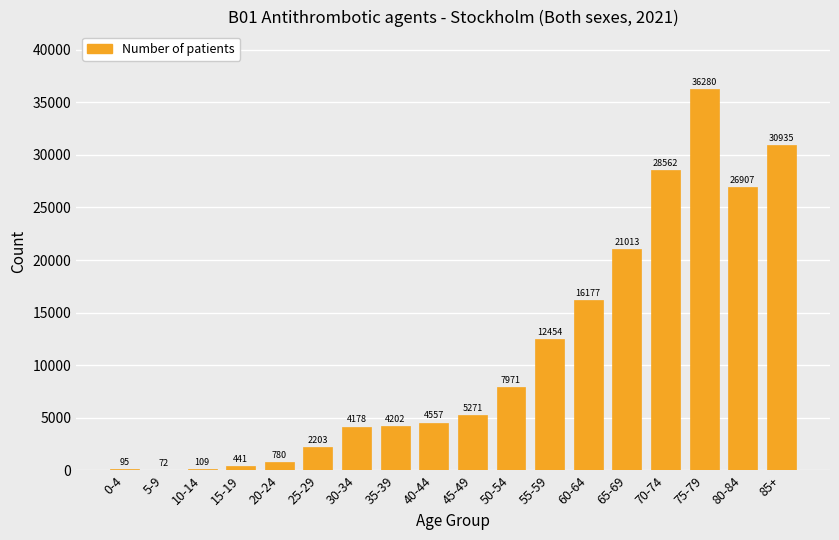

Reading left to right, list all the values displayed in this chart.

0-4=95	5-9=72	10-14=109	15-19=441	20-24=780	25-29=2203	30-34=4178	35-39=4202	40-44=4557	45-49=5271	50-54=7971	55-59=12454	60-64=16177	65-69=21013	70-74=28562	75-79=36280	80-84=26907	85+=30935